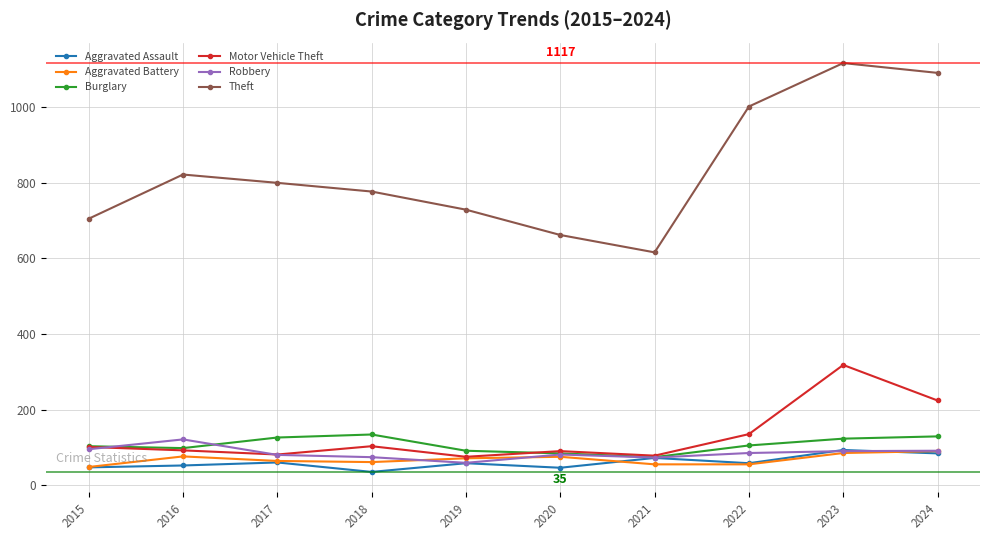

The value of Theft at 2024 is 686. True or false?

False